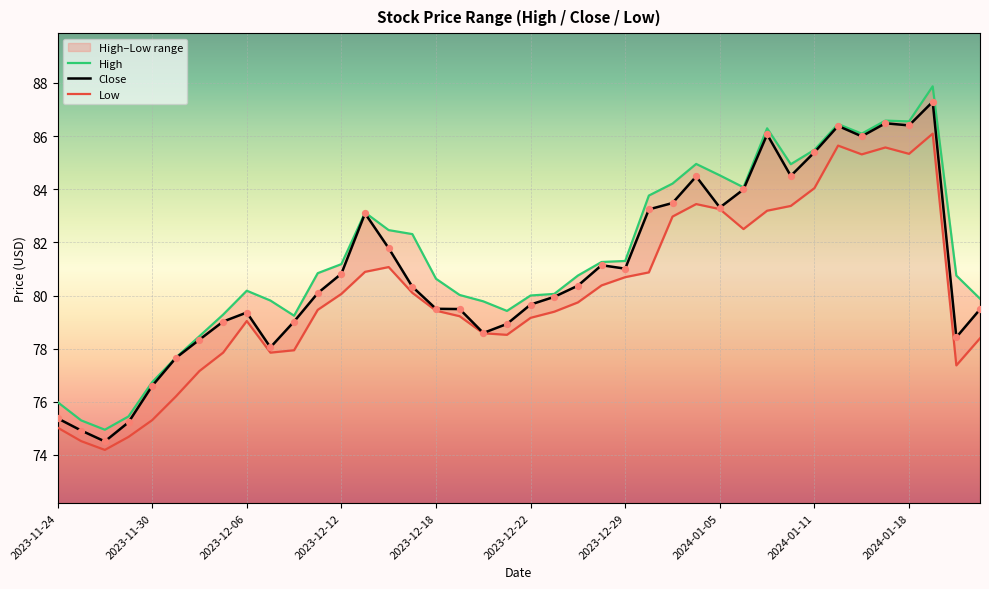

Which series has the largest total across all categories?

High